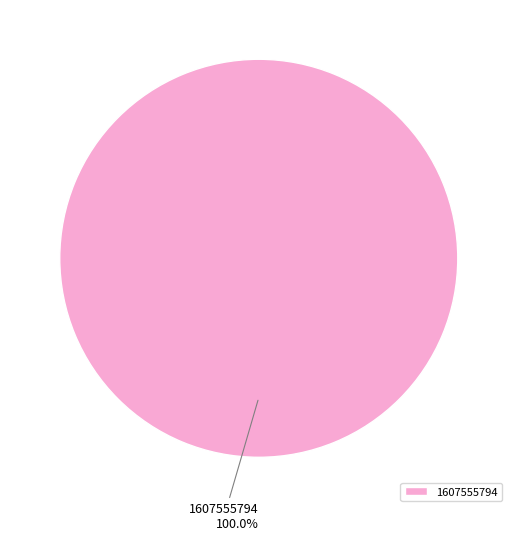

Is there any slice that represents more than half of the pie?

Yes